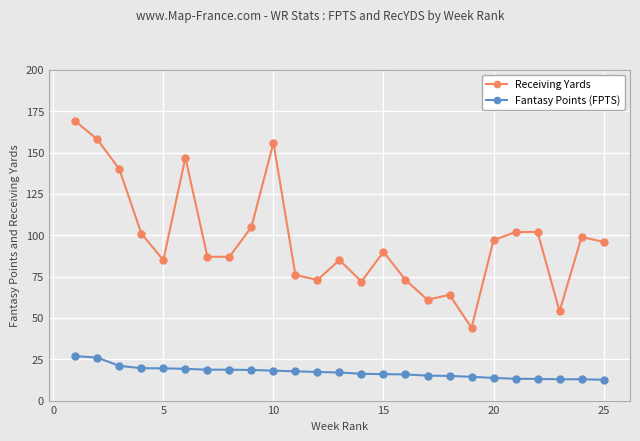

What is the difference between the second highest and second lowest values in the Fantasy Points (FPTS) series?

13.1